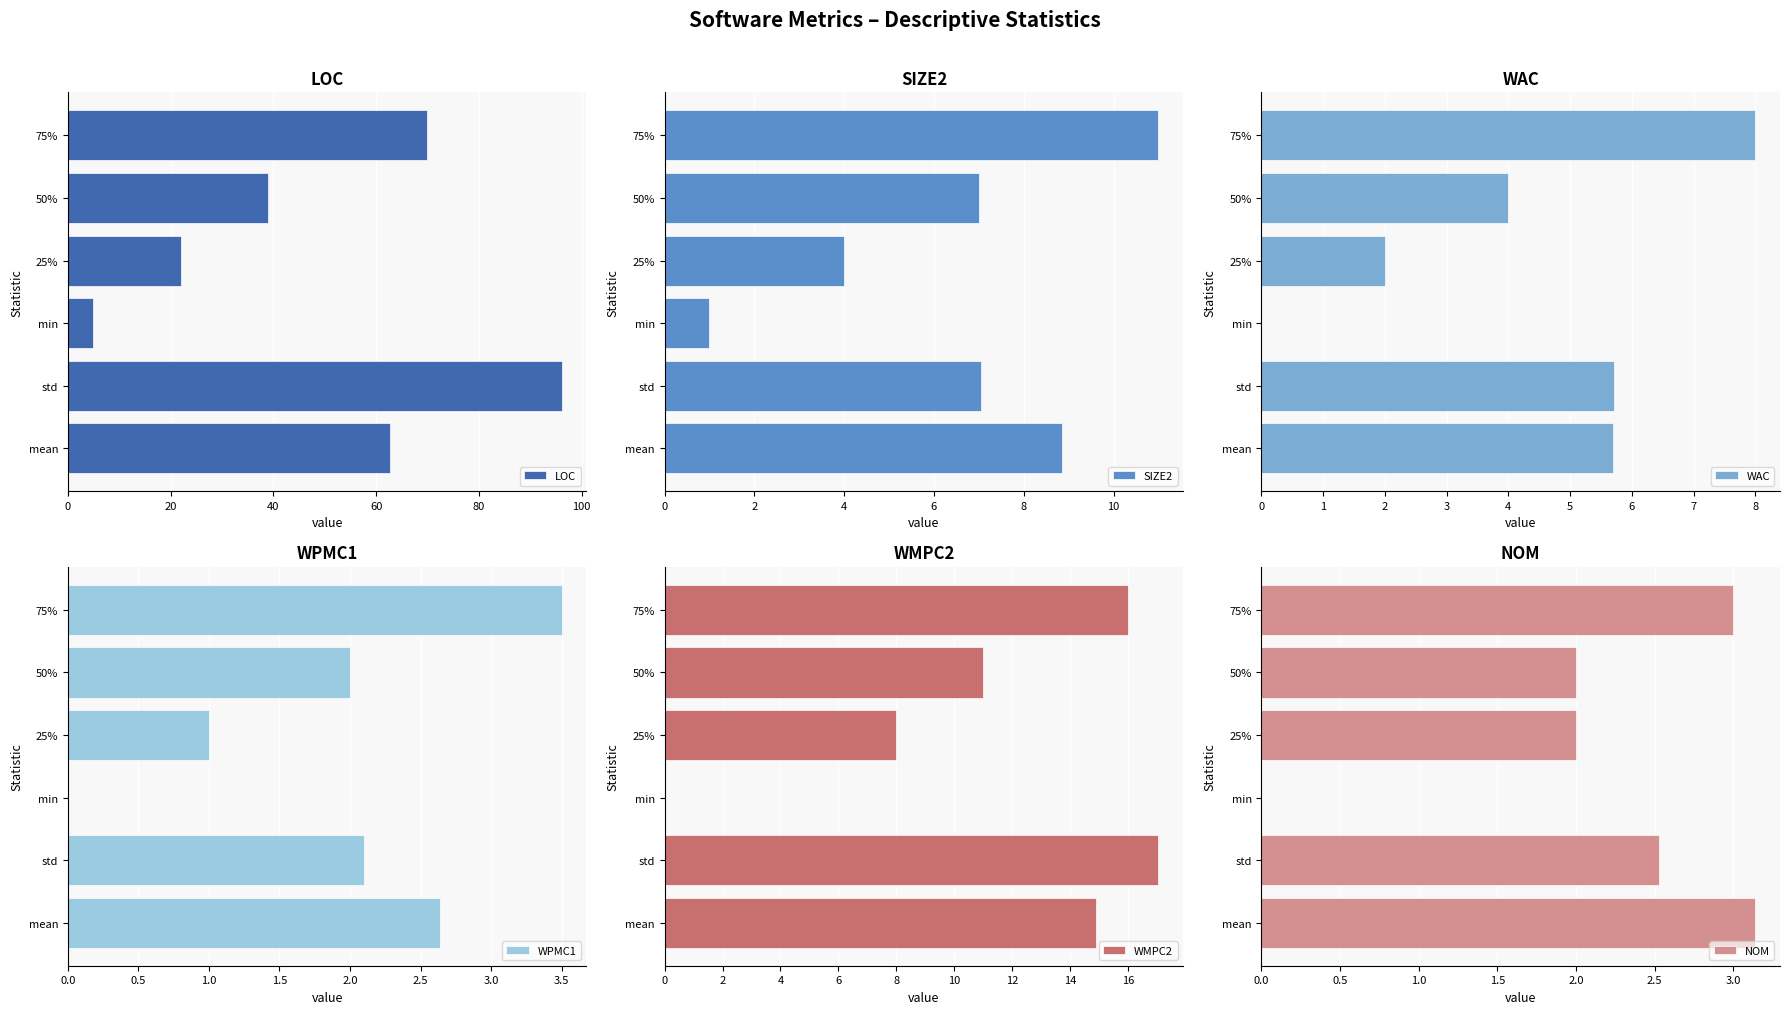

Reading right to left, what are all the values shown in this chart?

LOC: 70.0	39.0	22.0	5.0	96.1	62.7
SIZE2: 11.0	7.0	4.0	1.0	7.0	8.8
WAC: 8.0	4.0	2.0	0.0	5.7	5.7
WPMC1: 3.5	2.0	1.0	0.0	2.1	2.6
WMPC2: 16.0	11.0	8.0	0.0	17.1	14.9
NOM: 3.0	2.0	2.0	0.0	2.5	3.1